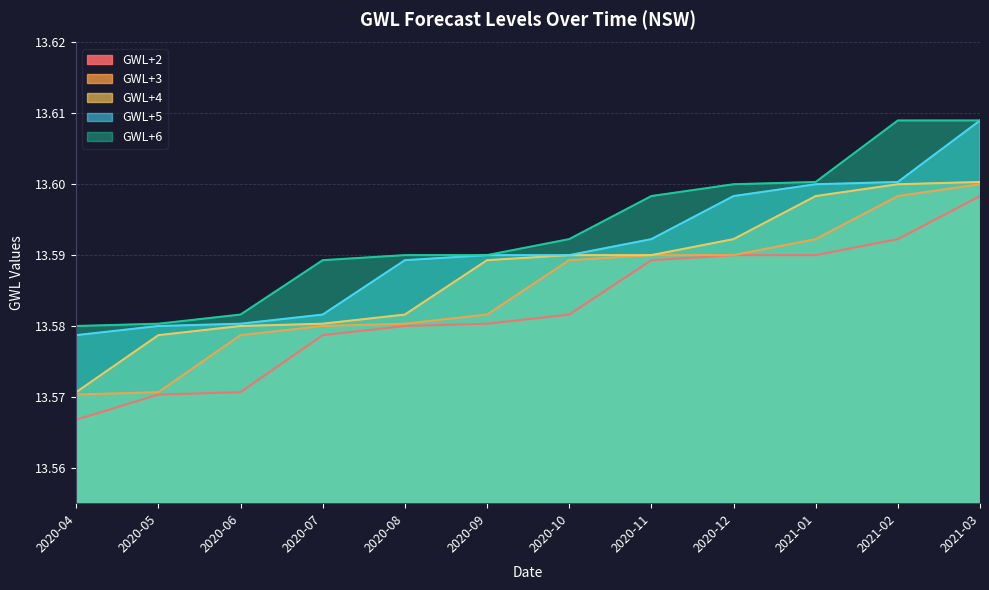

True or false: GWL+5 and GWL+6 intersect in this chart.

False